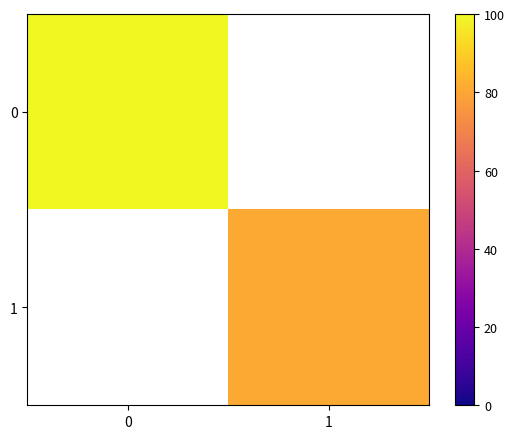

Which has a higher value, 0 or 1?

1